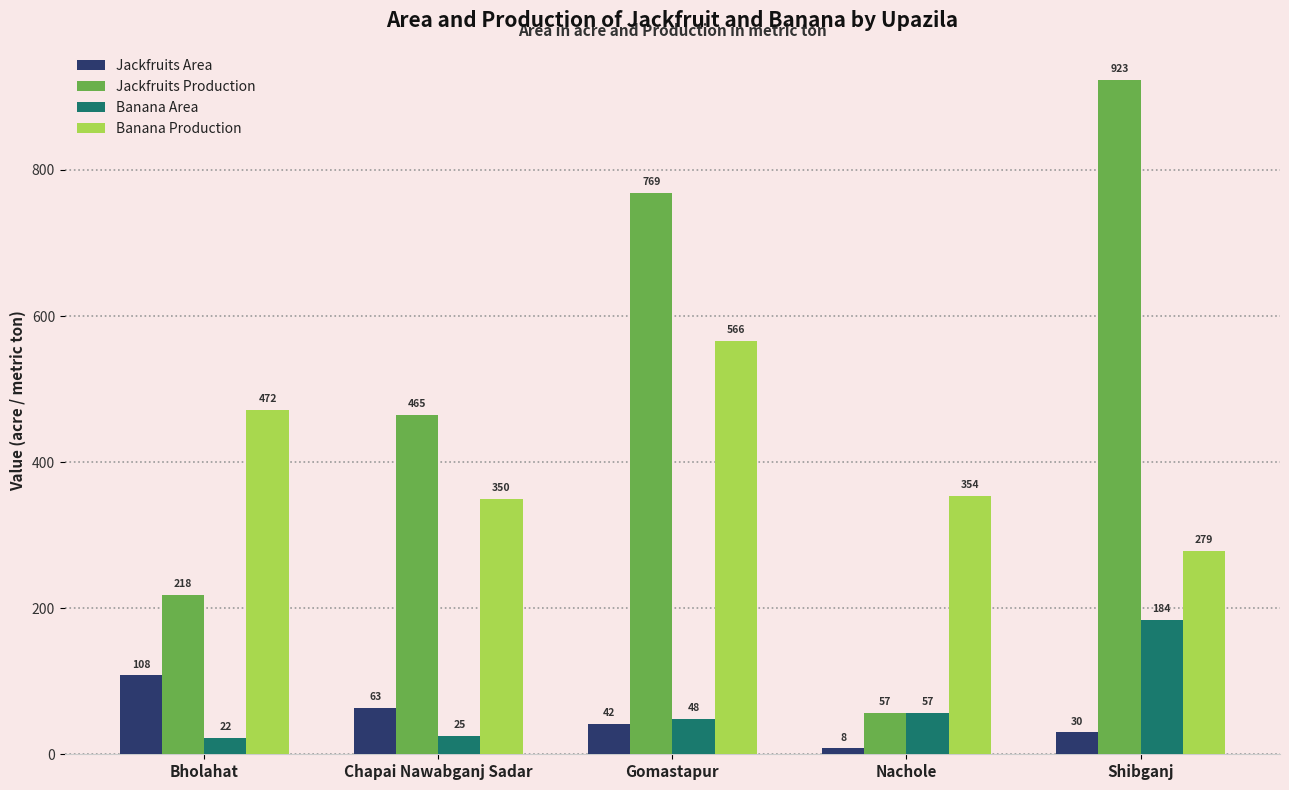

How many categories are shown in the chart?

5